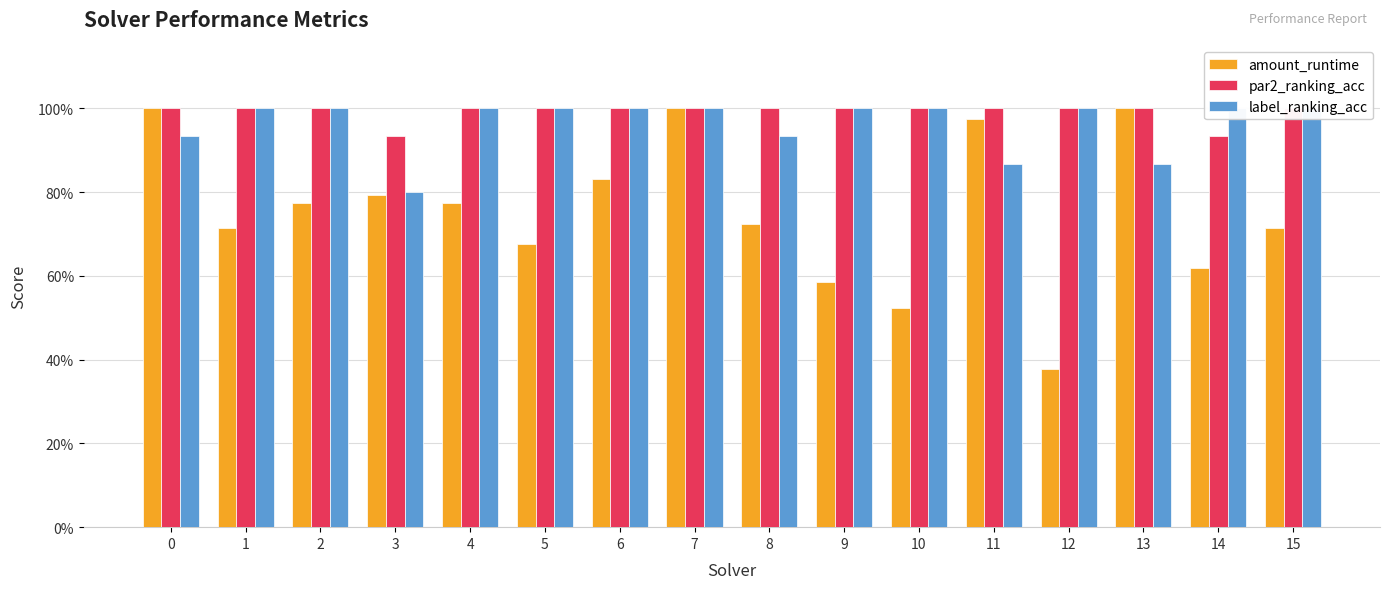

At how many categories does at least one series exceed 0?

16